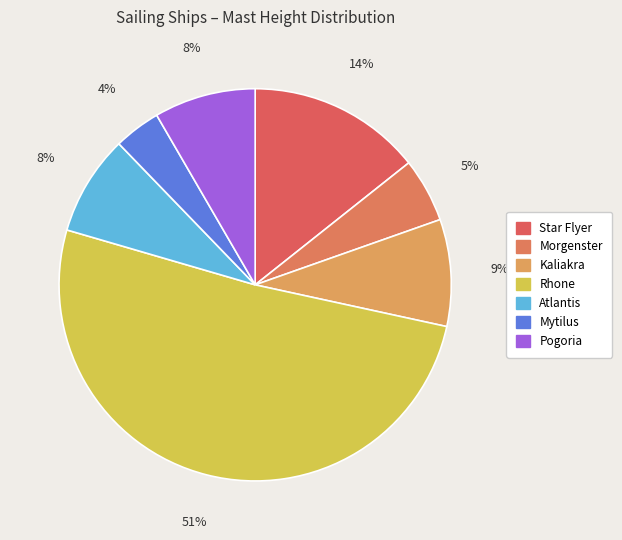

What percentage do Atlantis and Pogoria together represent?

16.6%